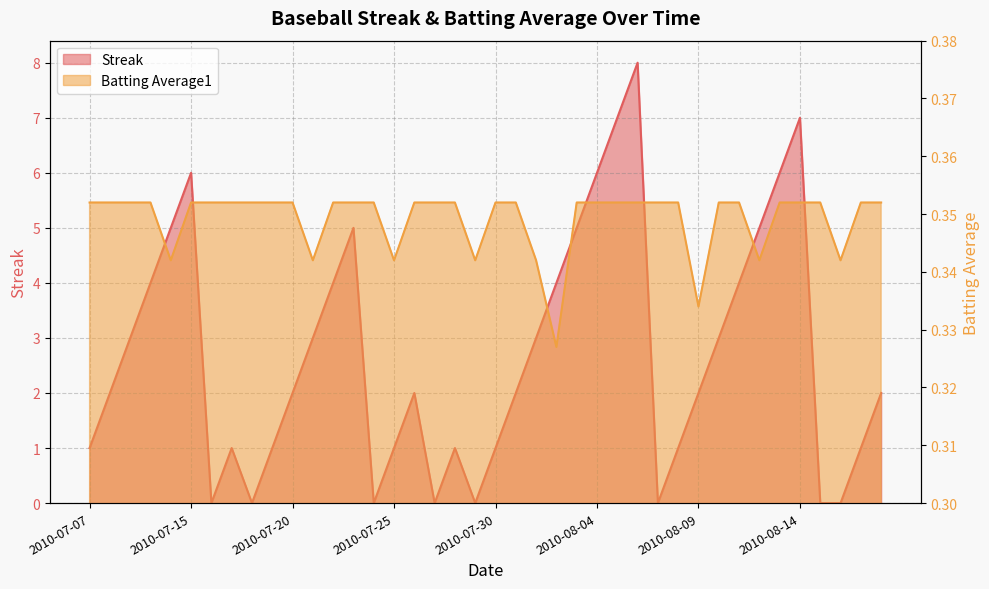

Reading left to right, extract all data points from this chart.

Streak: 2010-07-07=1.0	2010-07-08=2.0	2010-07-09=3.0	2010-07-10=4.0	2010-07-11=5.0	2010-07-15=6.0	2010-07-16=0.0	2010-07-17=1.0	2010-07-18=0.0	2010-07-19=1.0	2010-07-20=2.0	2010-07-21=3.0	2010-07-22=4.0	2010-07-23=5.0	2010-07-24=0.0	2010-07-25=1.0	2010-07-26=2.0	2010-07-27=0.0	2010-07-28=1.0	2010-07-29=0.0	2010-07-30=1.0	2010-07-31=2.0	2010-08-01=3.0	2010-08-02=4.0	2010-08-03=5.0	2010-08-04=6.0	2010-08-05=7.0	2010-08-06=8.0	2010-08-07=0.0	2010-08-08=1.0	2010-08-09=2.0	2010-08-10=3.0	2010-08-11=4.0	2010-08-12=5.0	2010-08-13=6.0	2010-08-14=7.0	2010-08-15=0.0	2010-08-16=0.0	2010-08-17=1.0	2010-08-18=2.0
Batting Average1: 2010-07-07=0.4	2010-07-08=0.4	2010-07-09=0.4	2010-07-10=0.4	2010-07-11=0.3	2010-07-15=0.4	2010-07-16=0.4	2010-07-17=0.4	2010-07-18=0.4	2010-07-19=0.4	2010-07-20=0.4	2010-07-21=0.3	2010-07-22=0.4	2010-07-23=0.4	2010-07-24=0.4	2010-07-25=0.3	2010-07-26=0.4	2010-07-27=0.4	2010-07-28=0.4	2010-07-29=0.3	2010-07-30=0.4	2010-07-31=0.4	2010-08-01=0.3	2010-08-02=0.3	2010-08-03=0.4	2010-08-04=0.4	2010-08-05=0.4	2010-08-06=0.4	2010-08-07=0.4	2010-08-08=0.4	2010-08-09=0.3	2010-08-10=0.4	2010-08-11=0.4	2010-08-12=0.3	2010-08-13=0.4	2010-08-14=0.4	2010-08-15=0.4	2010-08-16=0.3	2010-08-17=0.4	2010-08-18=0.4